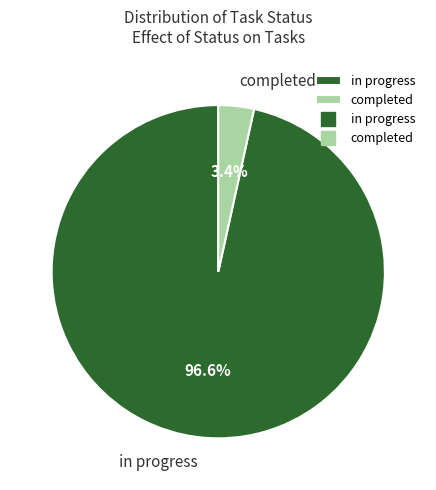

How many segments does this pie chart have?

2